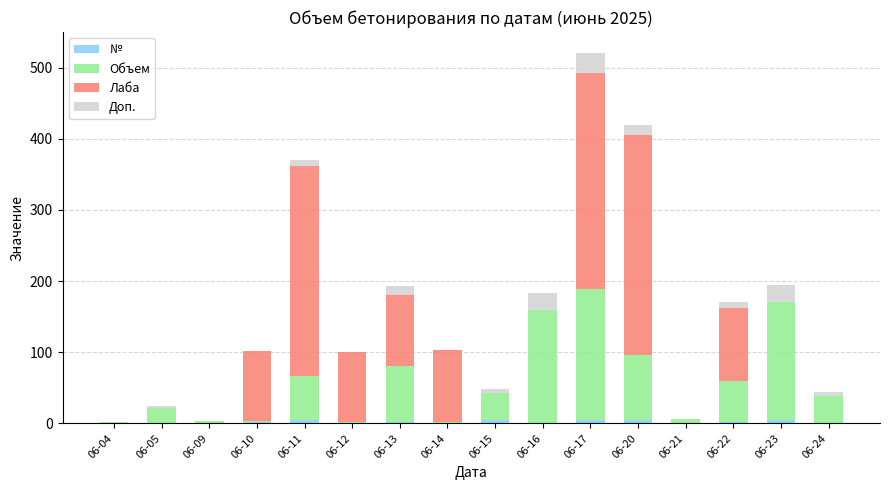

At which category is the sum across all series the highest?

06-17